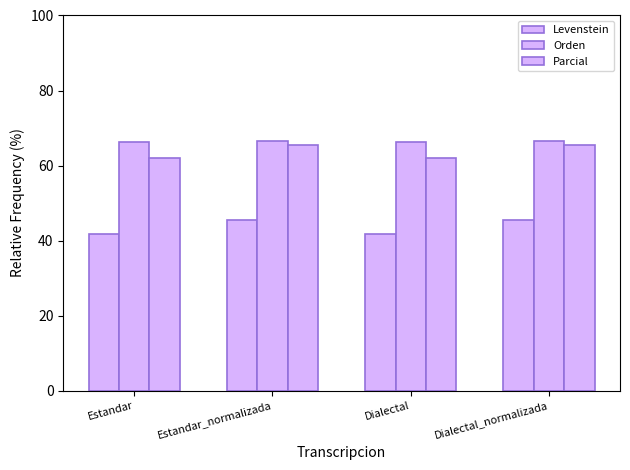

What is the sum of the Orden values at Dialectal_normalizada and Dialectal?

132.8